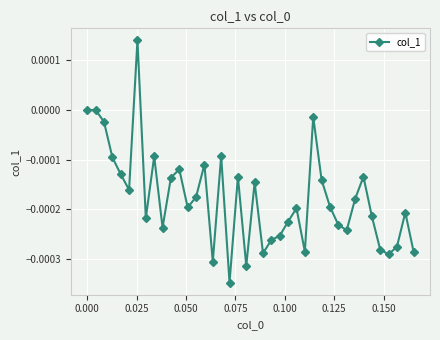

True or false: the data has more than 2 interior local peaks.

True